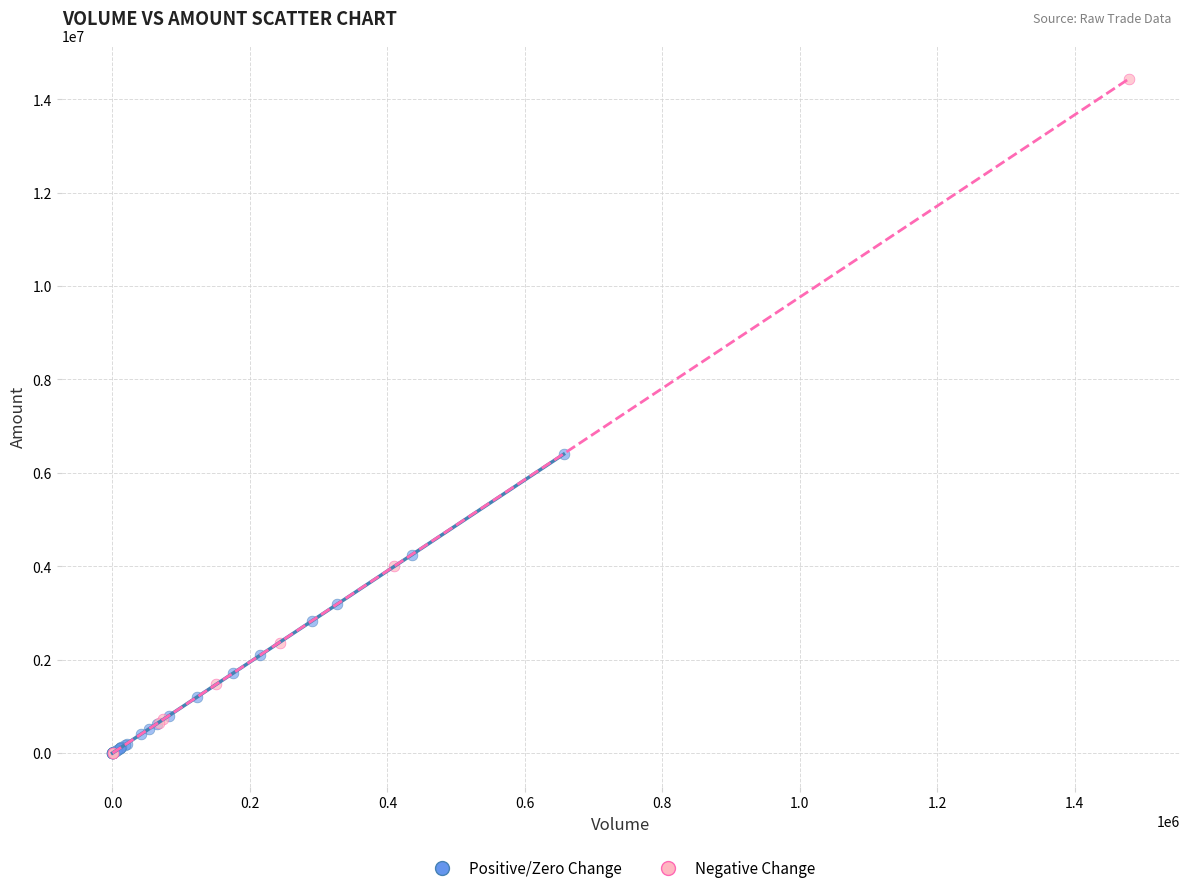

What are all the series names shown in the legend?

Positive/Zero Change, Negative Change